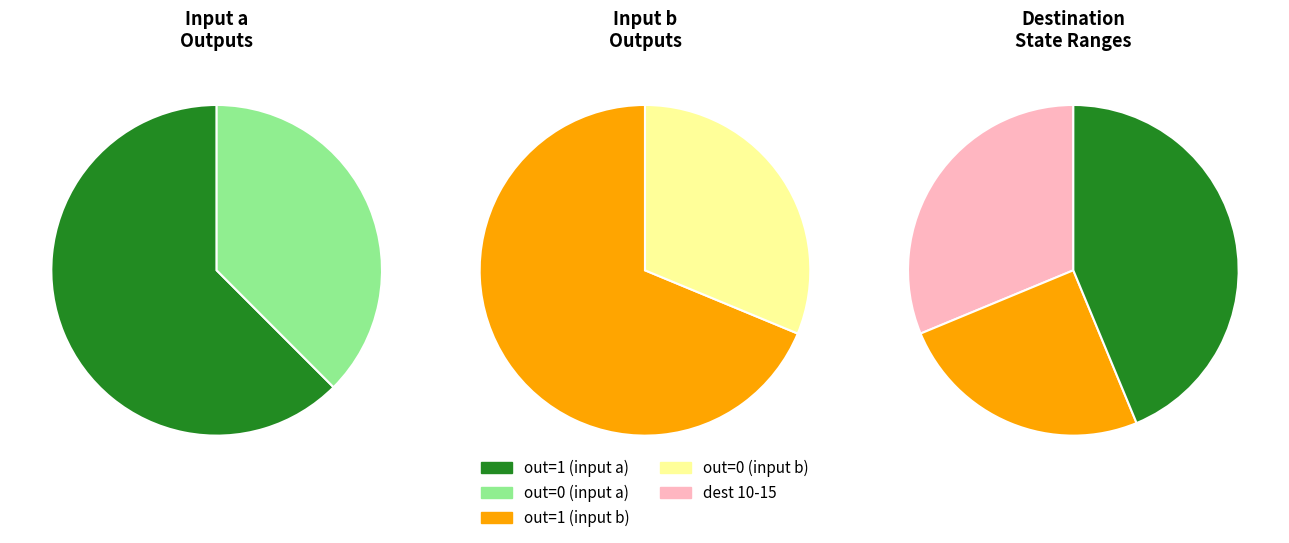

Does 4 represent more than half of the total?

No